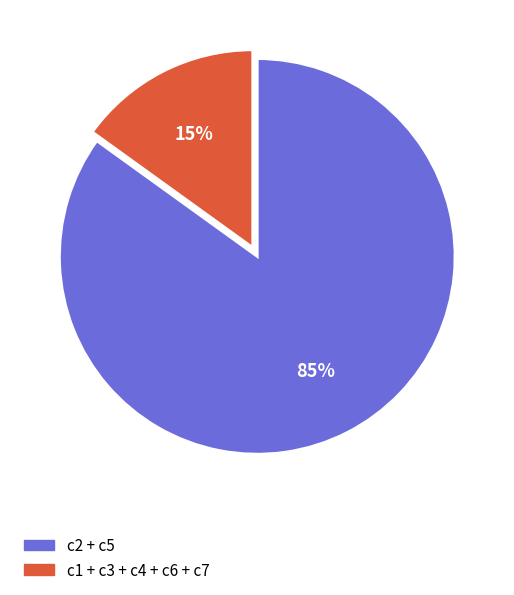

To the nearest percent, what is the difference between the largest and smallest slice percentages?

70%